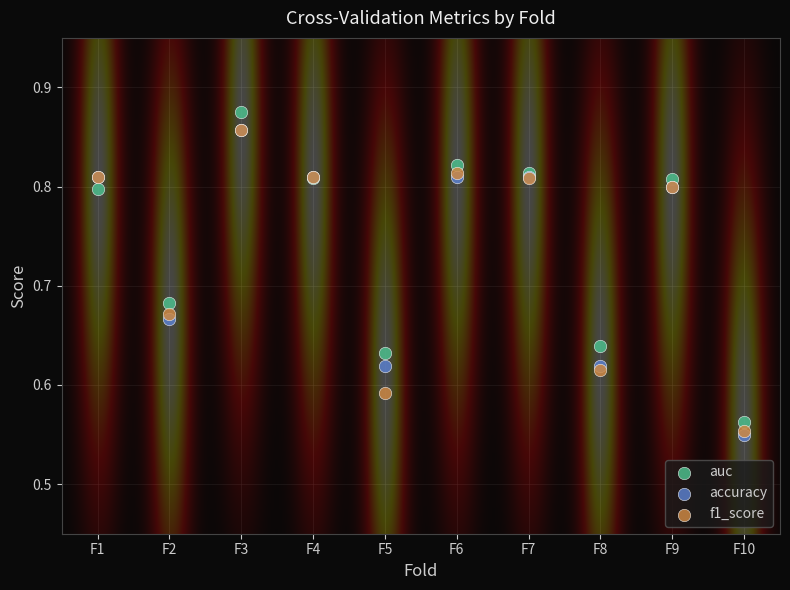

What are all the series names shown in the legend?

auc, accuracy, f1_score